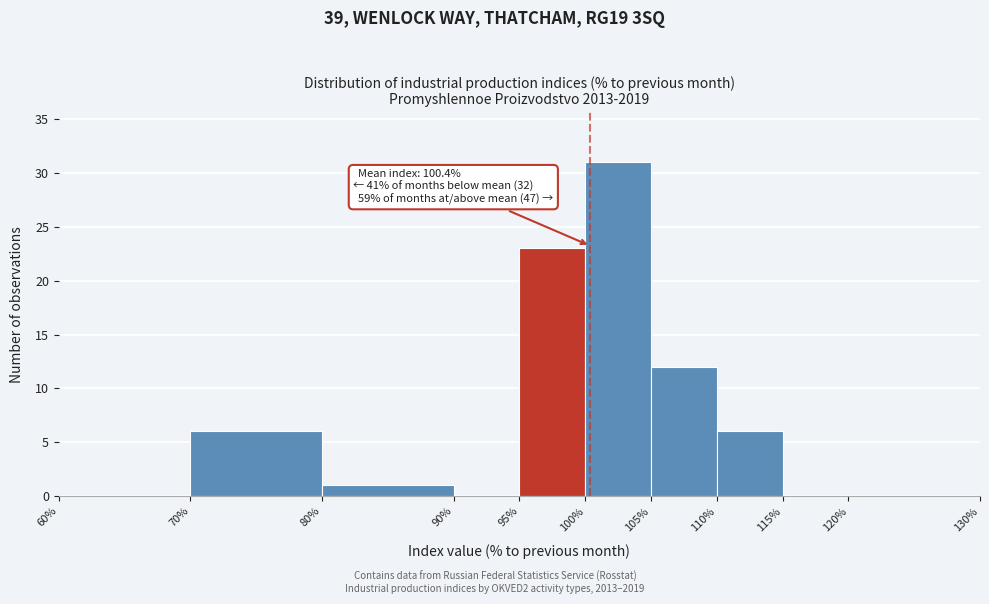

Which range on the x-axis has the tallest bar?

100% to 105%